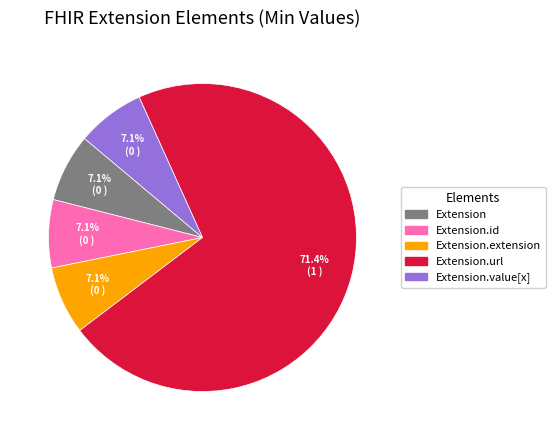

Which slice is the largest?

Extension.url